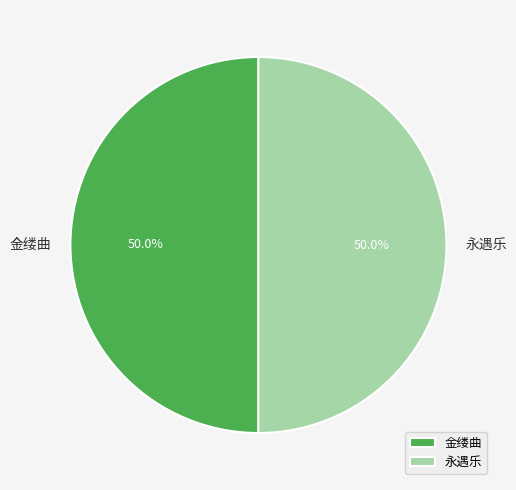

Count the number of slices in the pie.

2